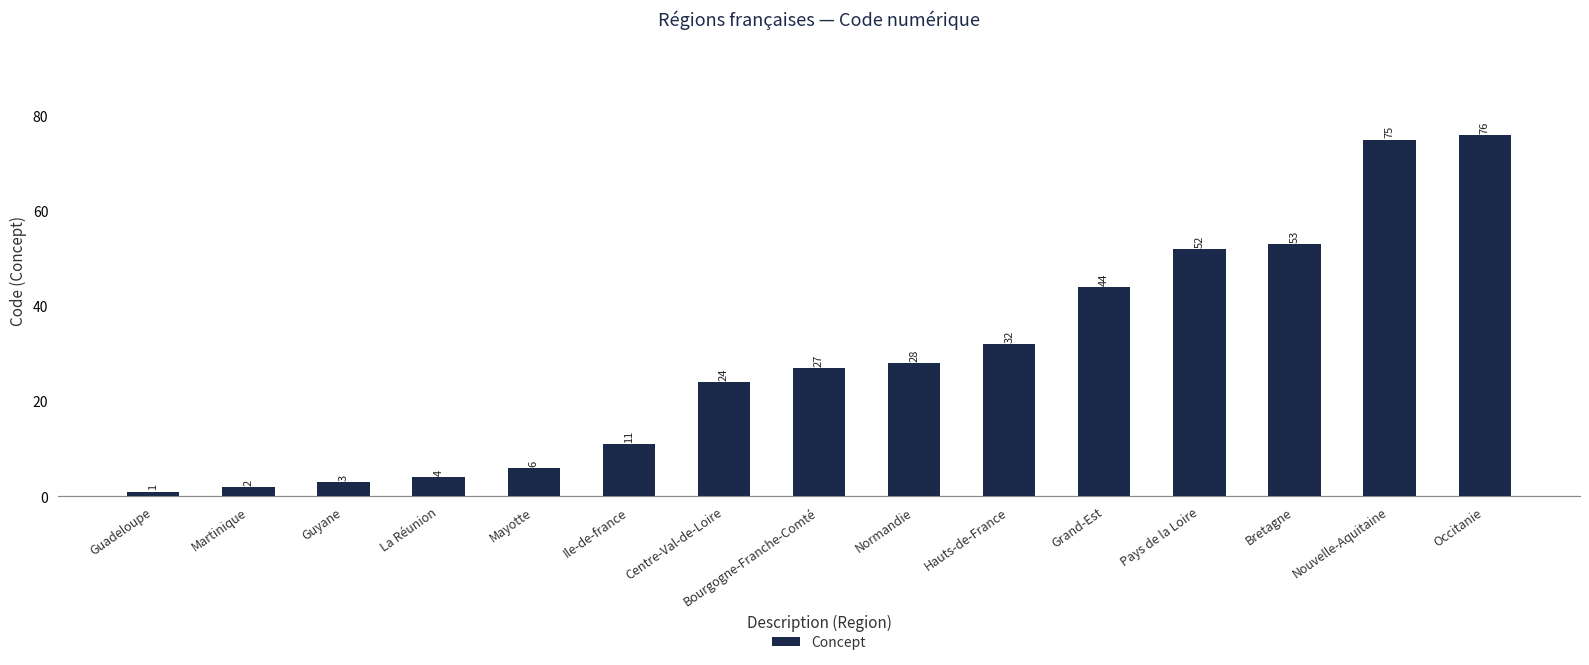

What is the change in value from Guyane to Bourgogne-Franche-Comté?

+24